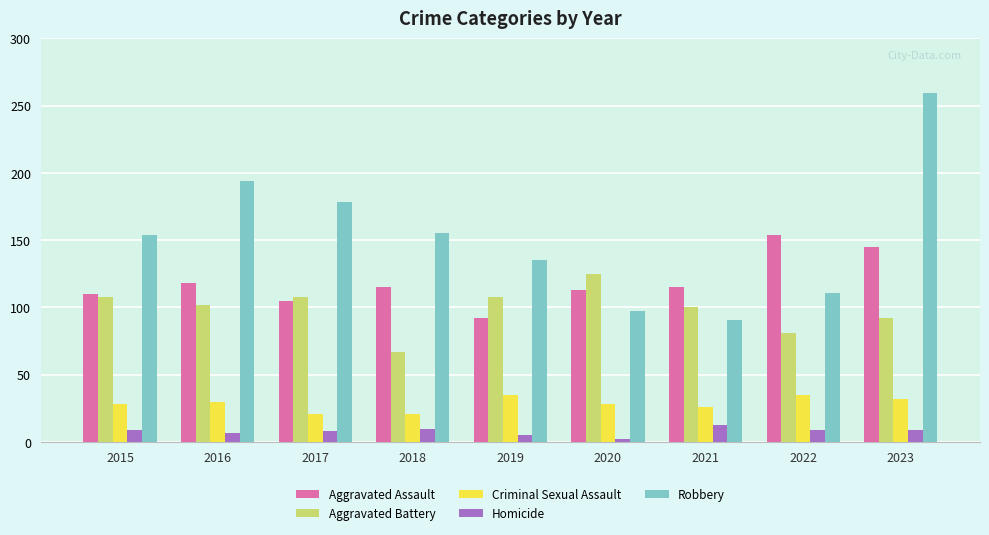

The Criminal Sexual Assault series shows 30 at 2016. True or false?

True